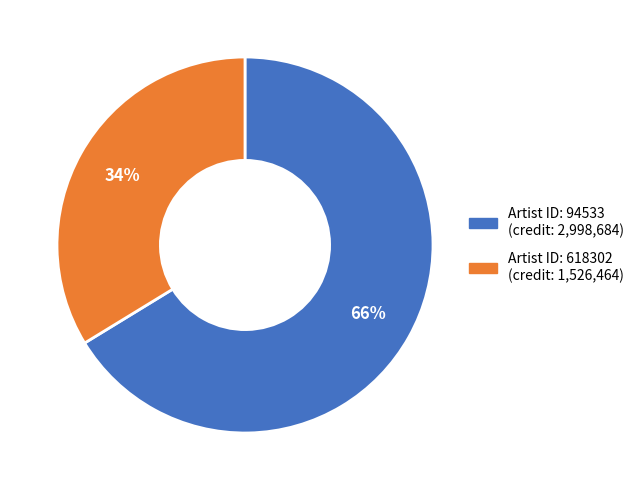

Does any single category account for the majority?

Yes